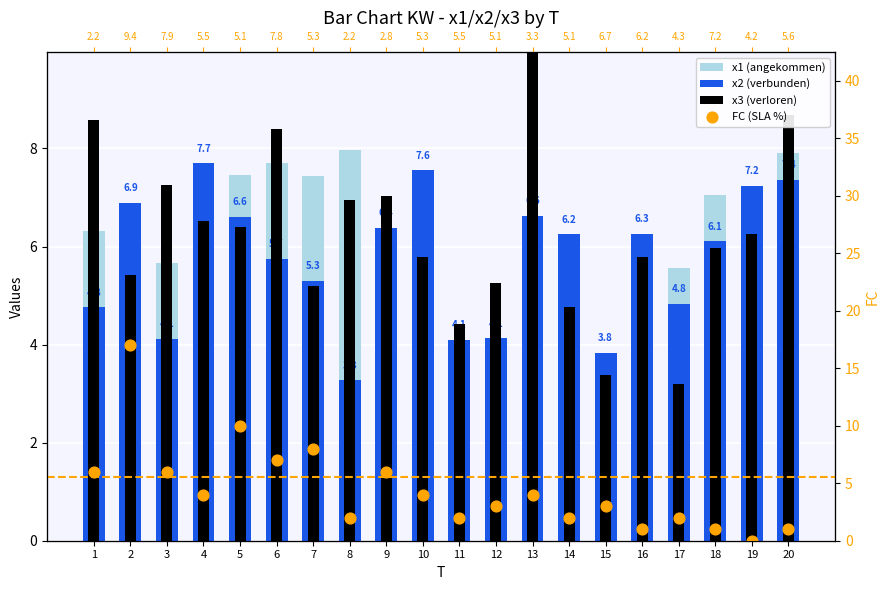

At how many categories does at least one series exceed 6?

16